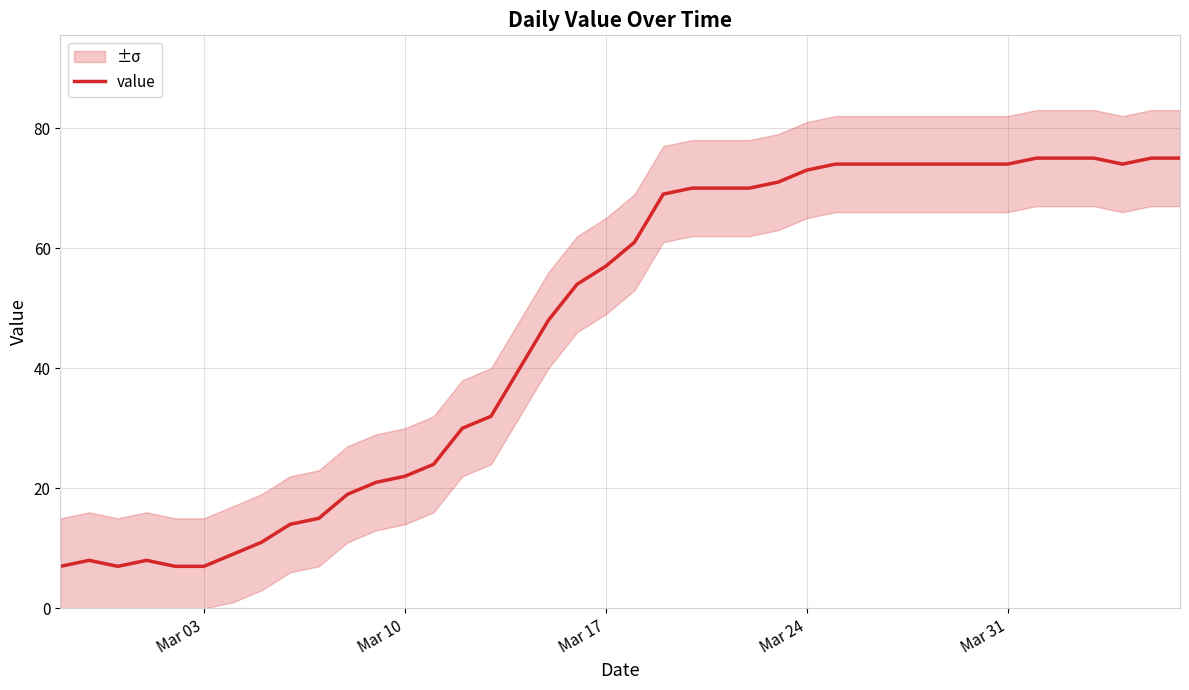

What is the minimum value shown in the chart?

7